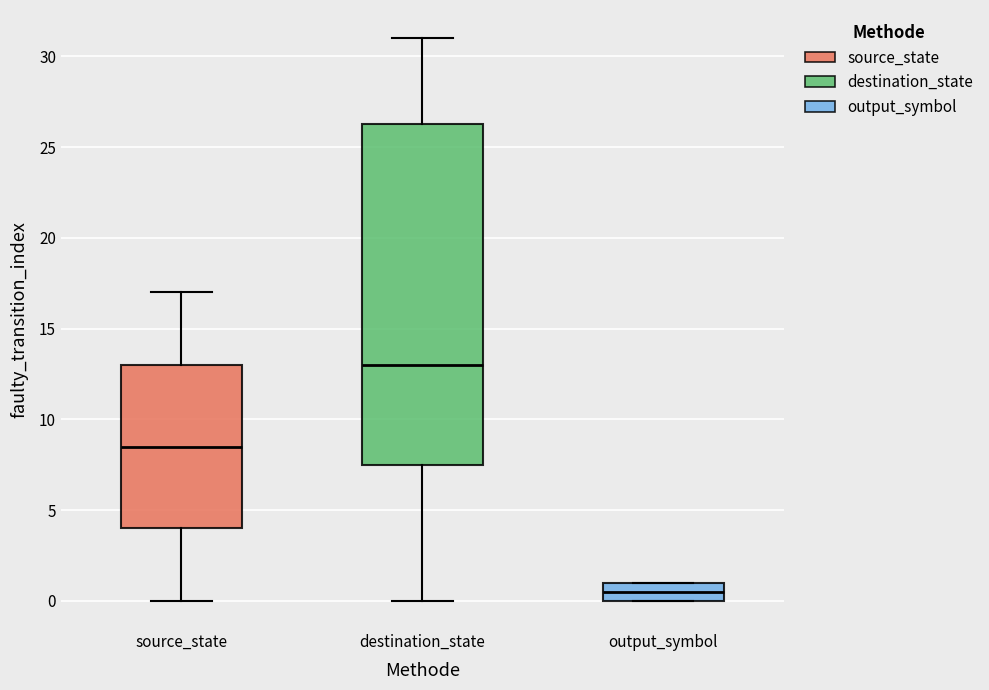

Which box is the tallest, from its lower edge to its upper edge?

destination_state